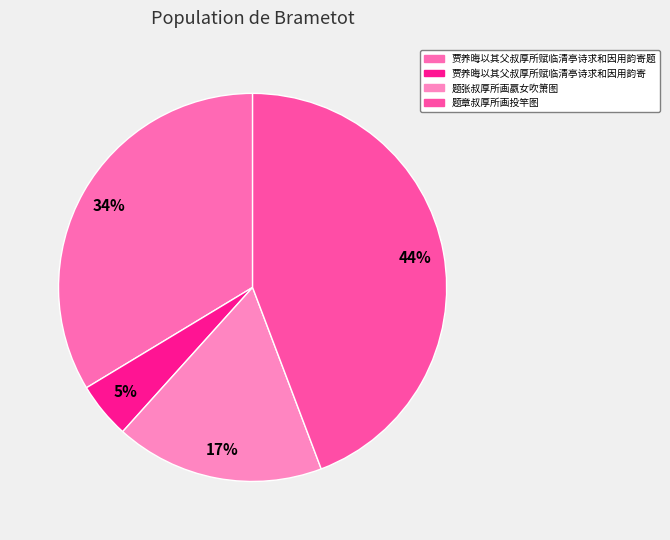

Is there any slice that represents more than half of the pie?

No